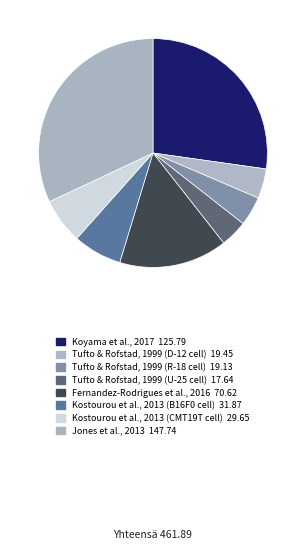

To the nearest percent, what is the difference between the Tufto & Rofstad, 1999 (U-25 cell) and Kostourou et al., 2013 (B16F0 cell) slice percentages?

3%